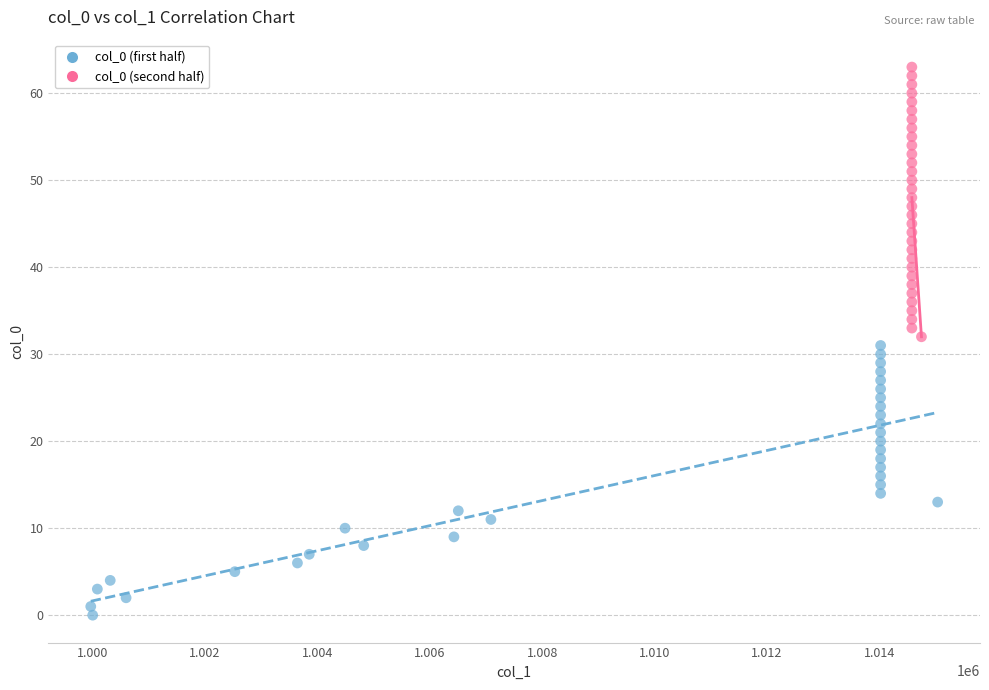

Which series reaches the maximum Y coordinate?

col_0 (second half)